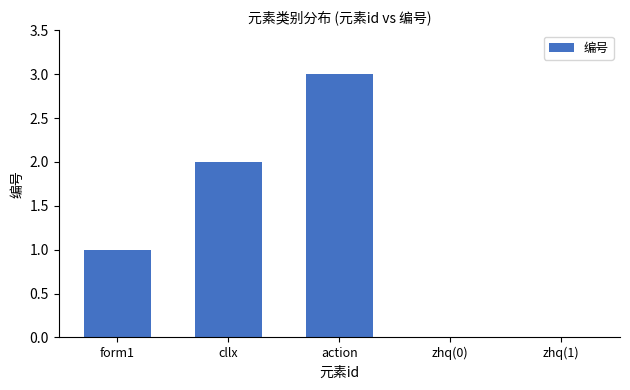

Is it true that the value at zhq(1) is 0?

True